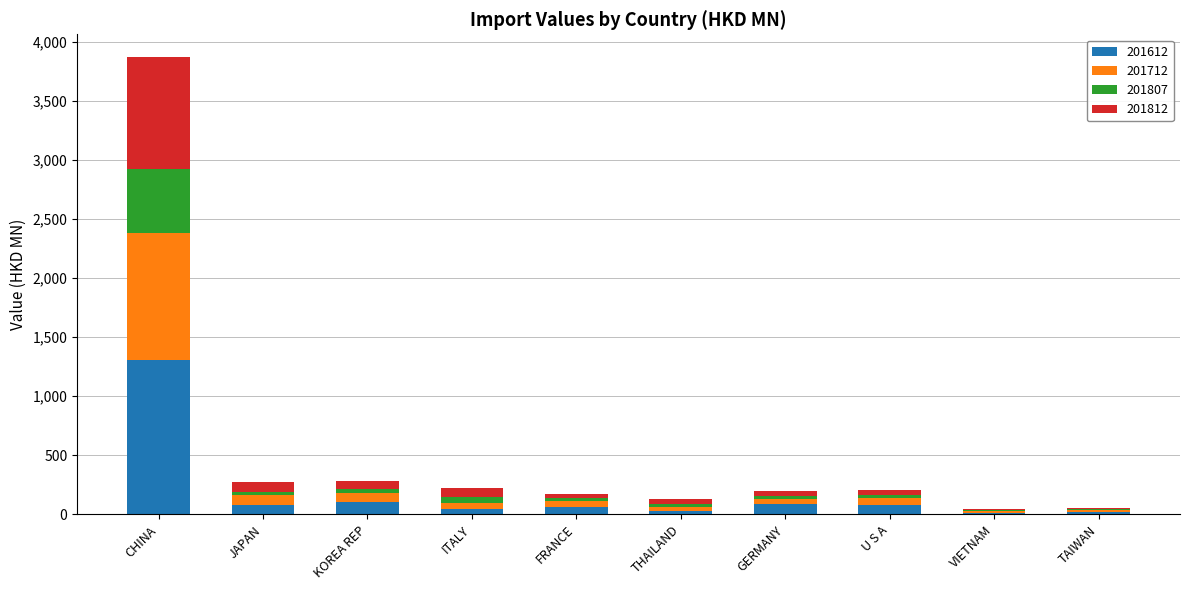

Where is 201612 nearest to the value 658?

KOREA REP